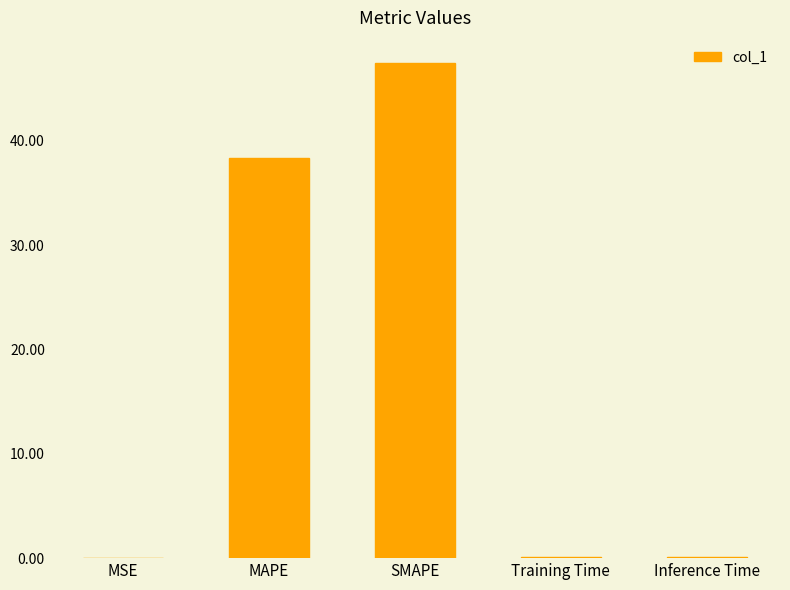

What is the sum of all values?

86.1